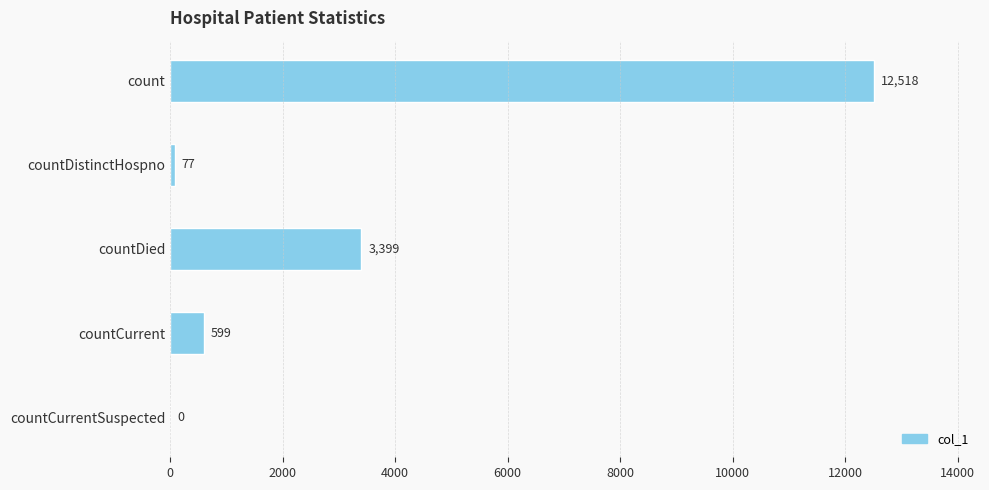

How many data points does each series have?

5